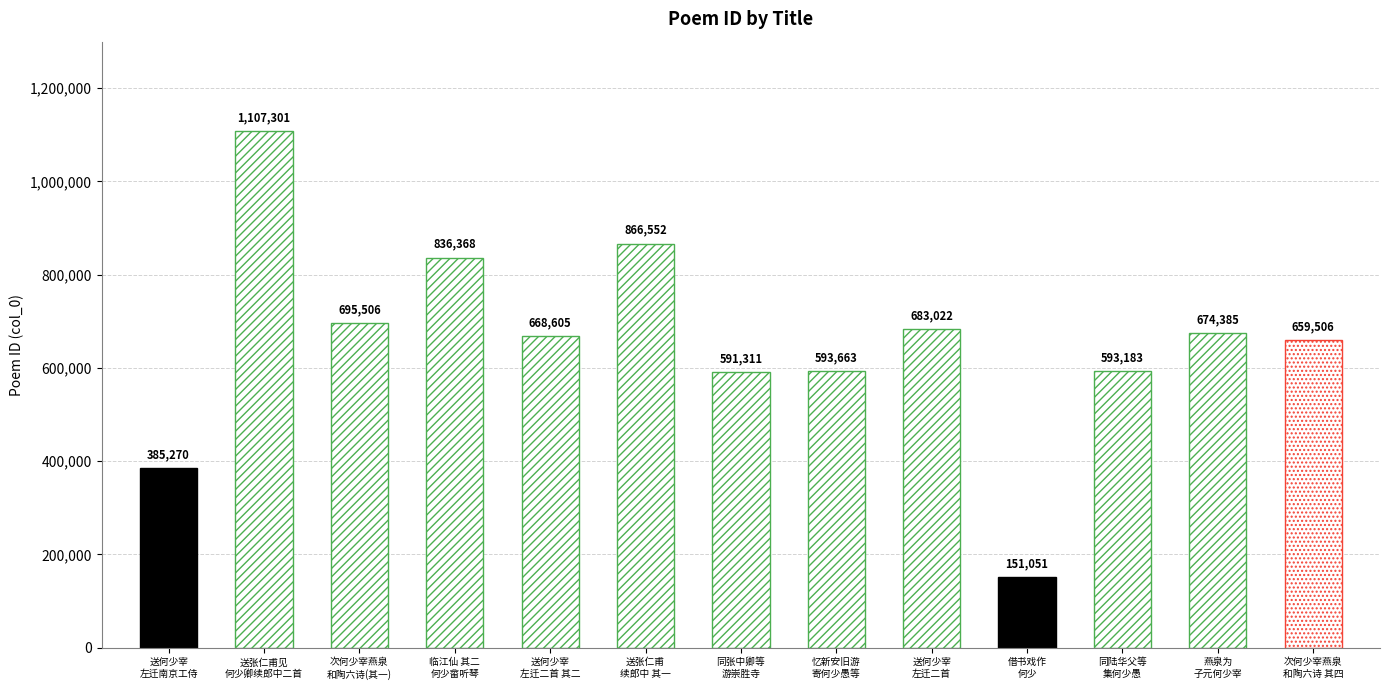

What is the sum of the values at 送何少宰左迁南京工侍二首 and 送何少宰左迁南京工侍?

1068292